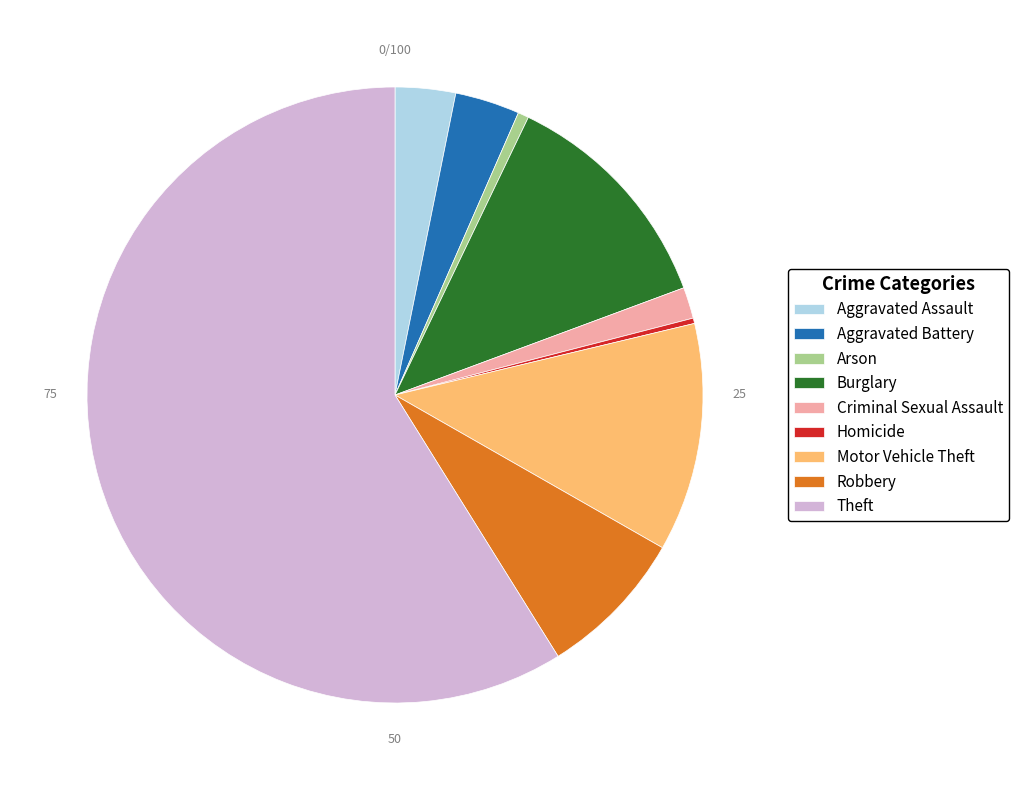

How many segments does this pie chart have?

9